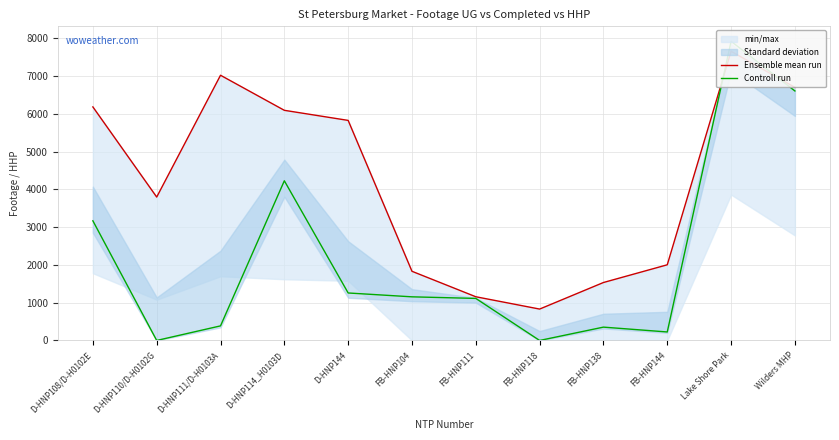

Which series has the largest total across all categories?

Ensemble mean run